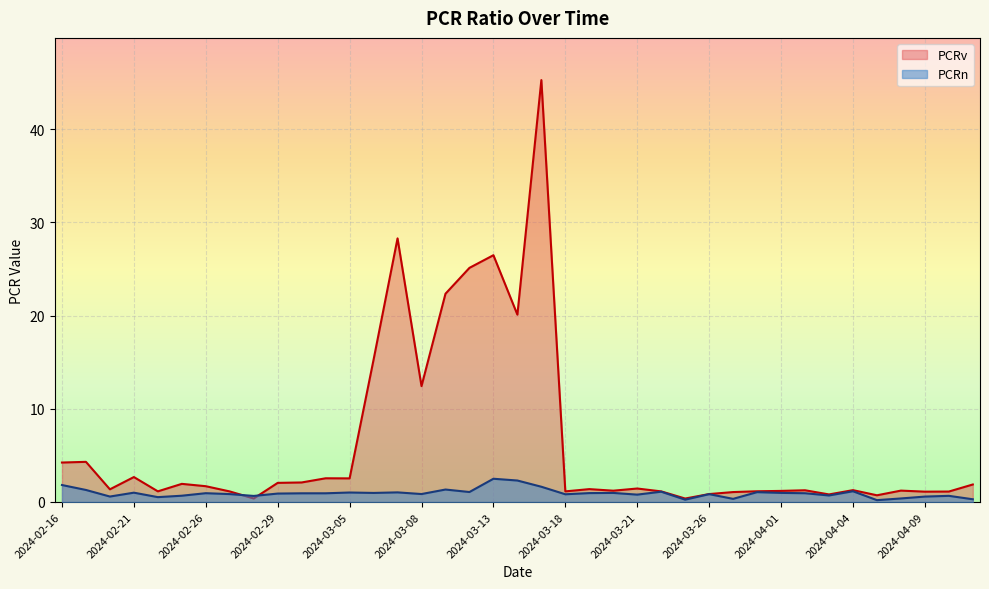

How many interior local valleys does the PCRv series have?

12